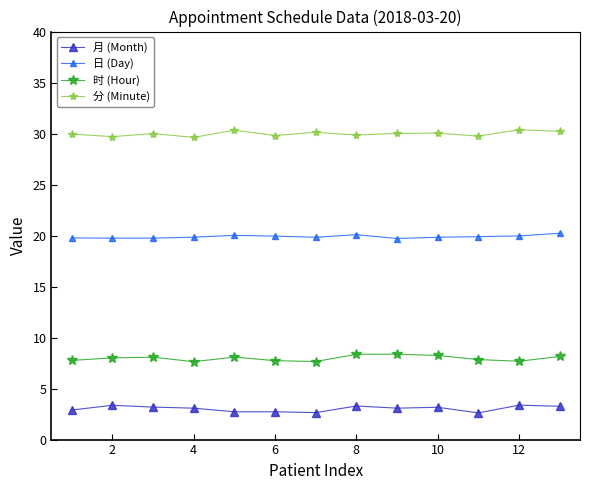

True or false: 时 (Hour) and 分 (Minute) intersect in this chart.

False